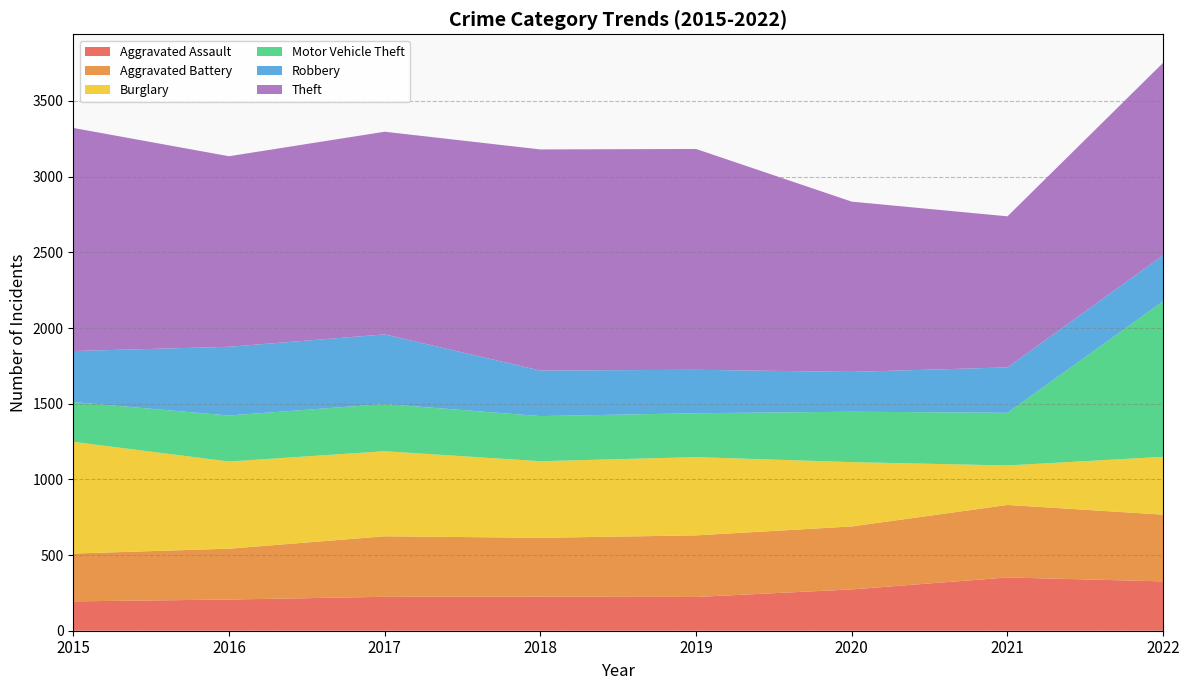

Reading left to right, what are all the values shown in this chart?

Aggravated Assault: 194	206	224	225	223	273	352	326
Aggravated Battery: 316	336	400	389	407	416	479	441
Burglary: 738	576	562	506	517	425	261	382
Motor Vehicle Theft: 263	304	312	298	290	333	348	1028
Robbery: 337	454	460	301	287	263	300	304
Theft: 1474	1259	1339	1461	1459	1125	998	1272